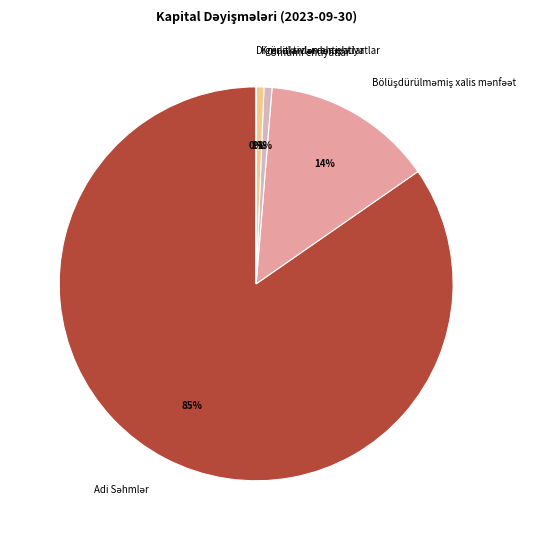

To the nearest percent, what percentage of the pie is Ümumi ehtiyatlar?

1%